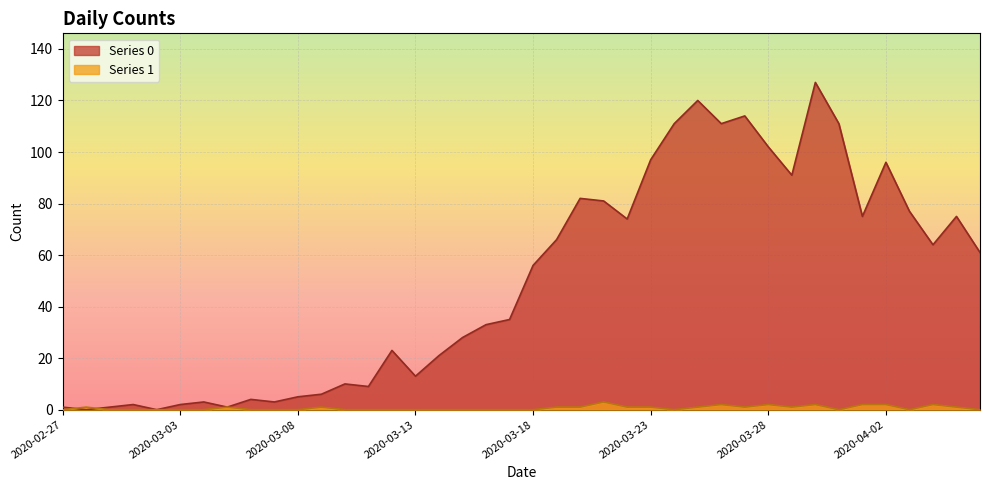

What are all the series names shown in the legend?

Series 0, Series 1